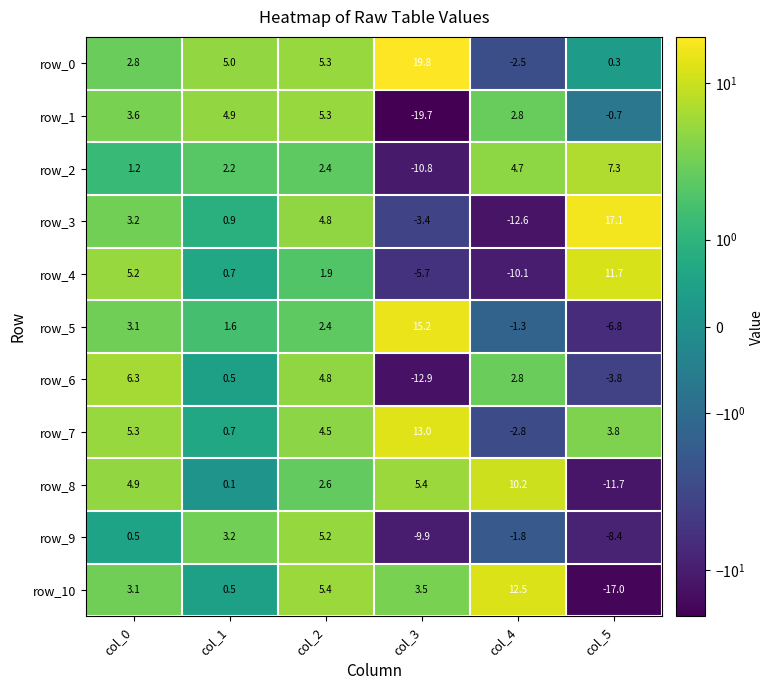

How many values in the row_1 series exceed 3?

3